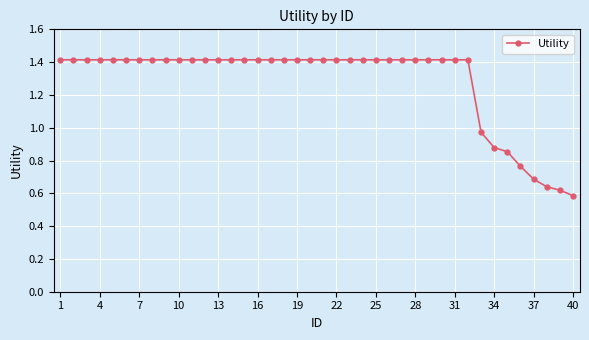

What is the sum of all values?

51.3